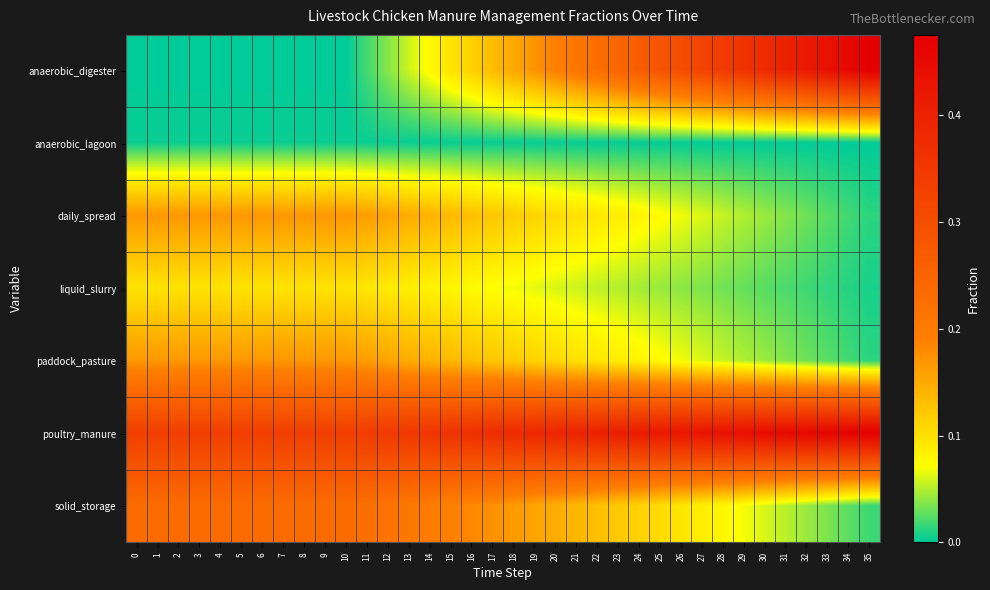

Count the number of categories in the chart.

36